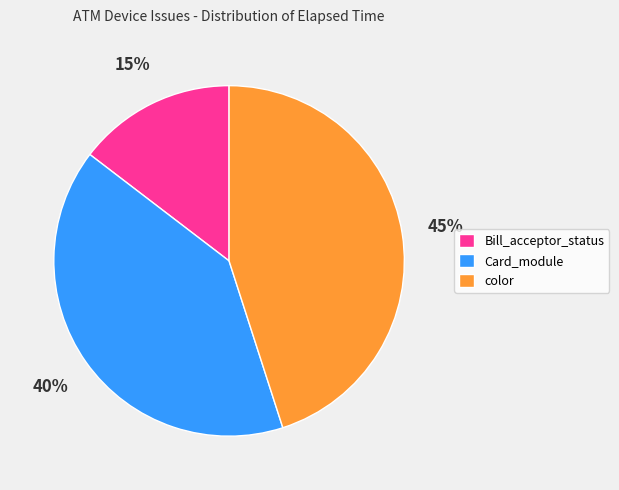

To the nearest percent, what percentage of the pie is Card_module?

40%